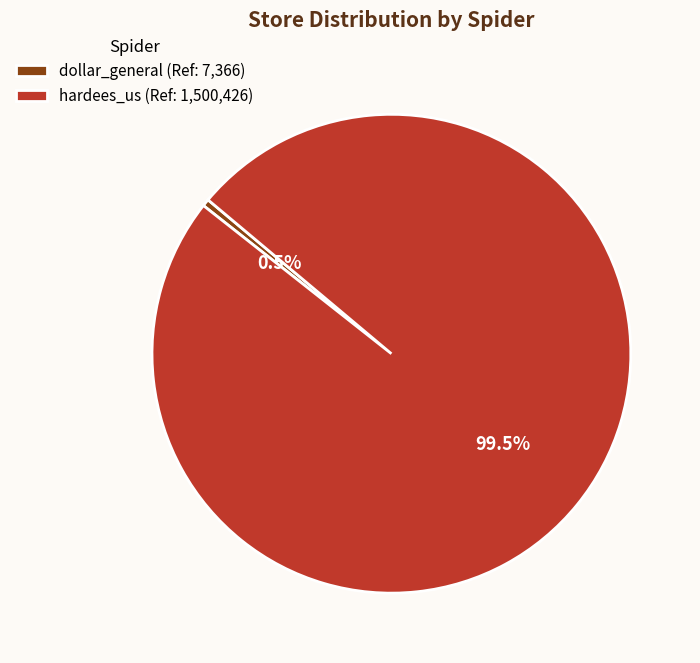

Is hardees_us the majority of the pie?

Yes